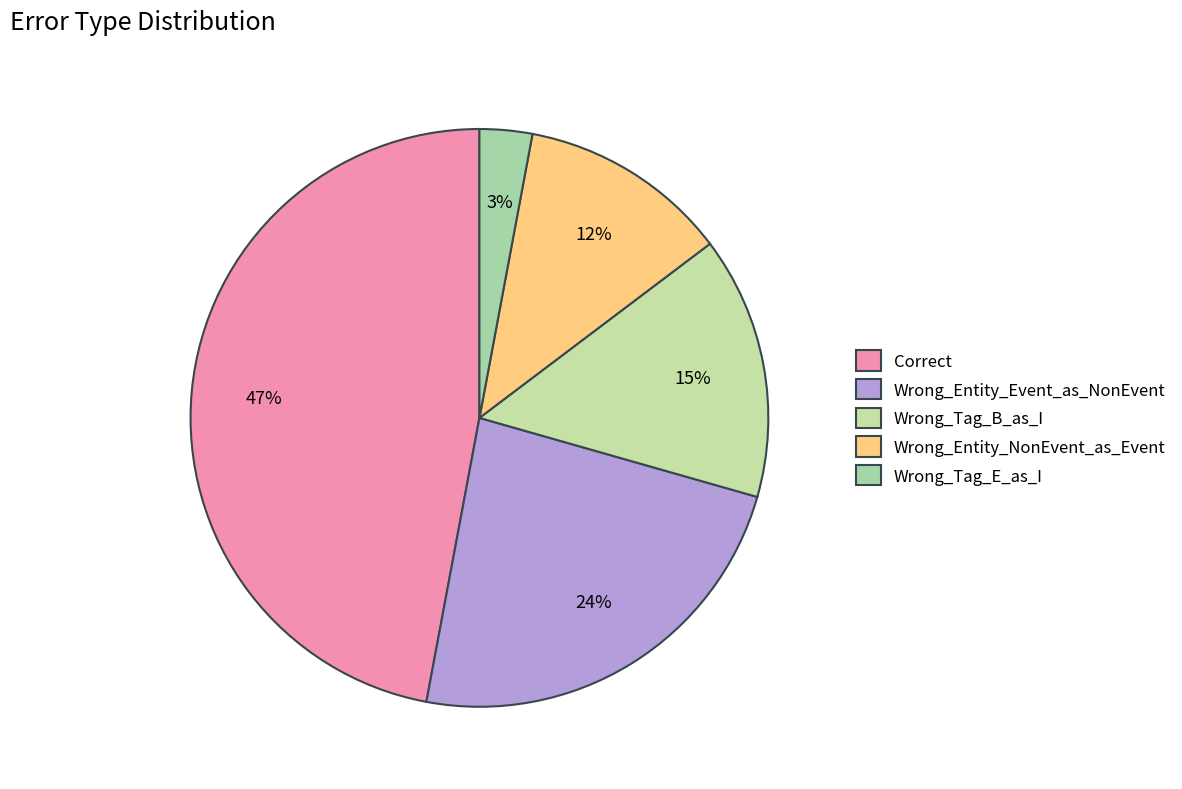

What percentage is the Wrong_Entity_NonEvent_as_Event slice, to the nearest percent?

12%